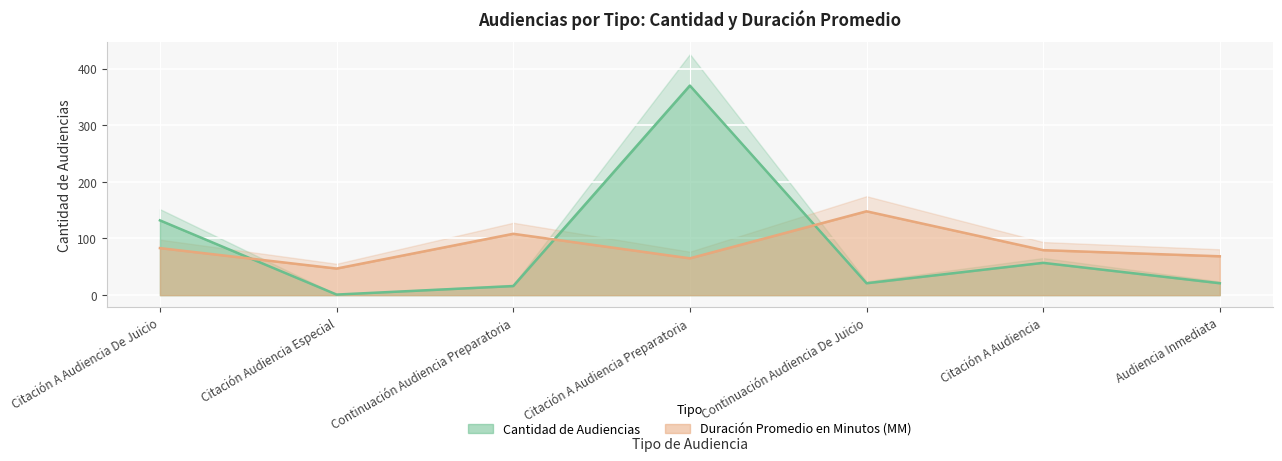

Which has a higher value, Audiencia Inmediata or Citación A Audiencia De Juicio?

Citación A Audiencia De Juicio